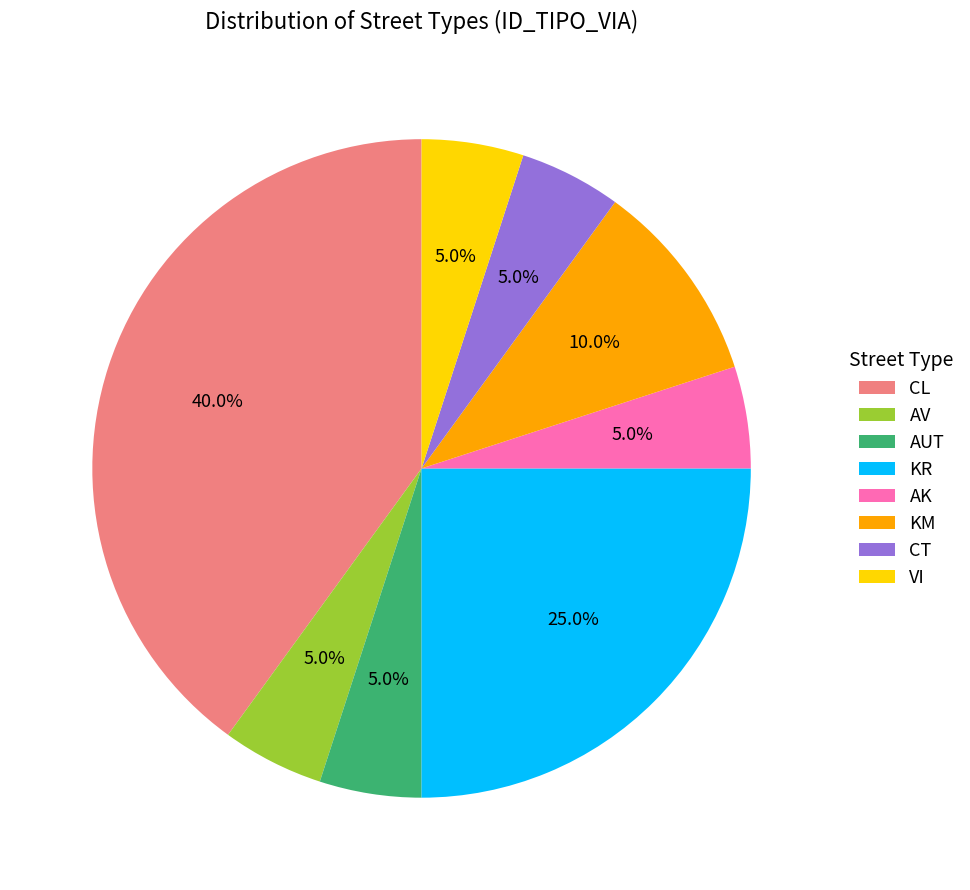

What percentage do AK and KM together represent?

15.0%